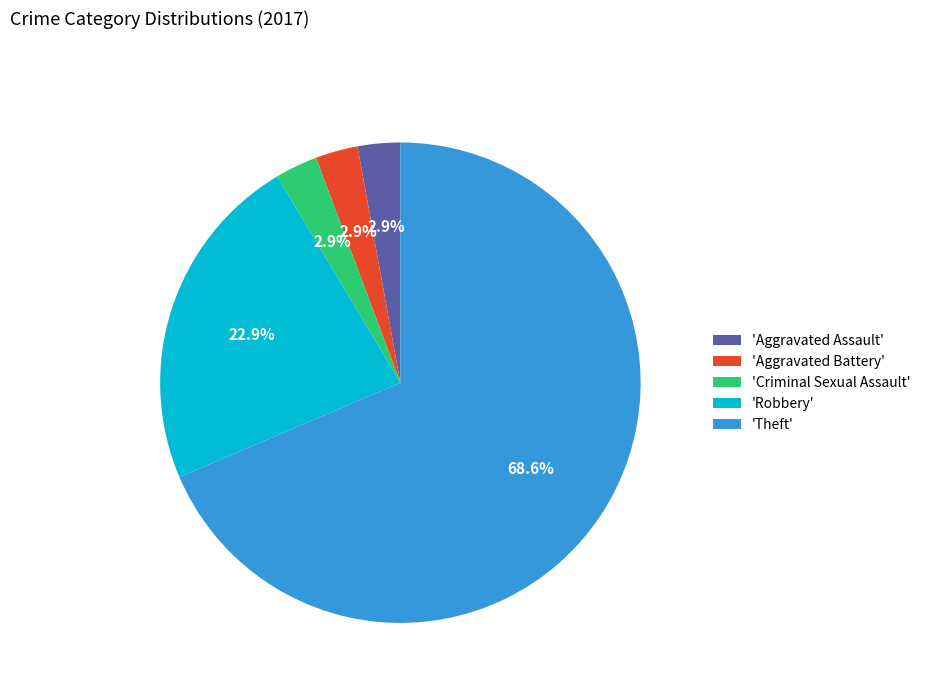

What is the largest slice in the pie chart?

'Theft'